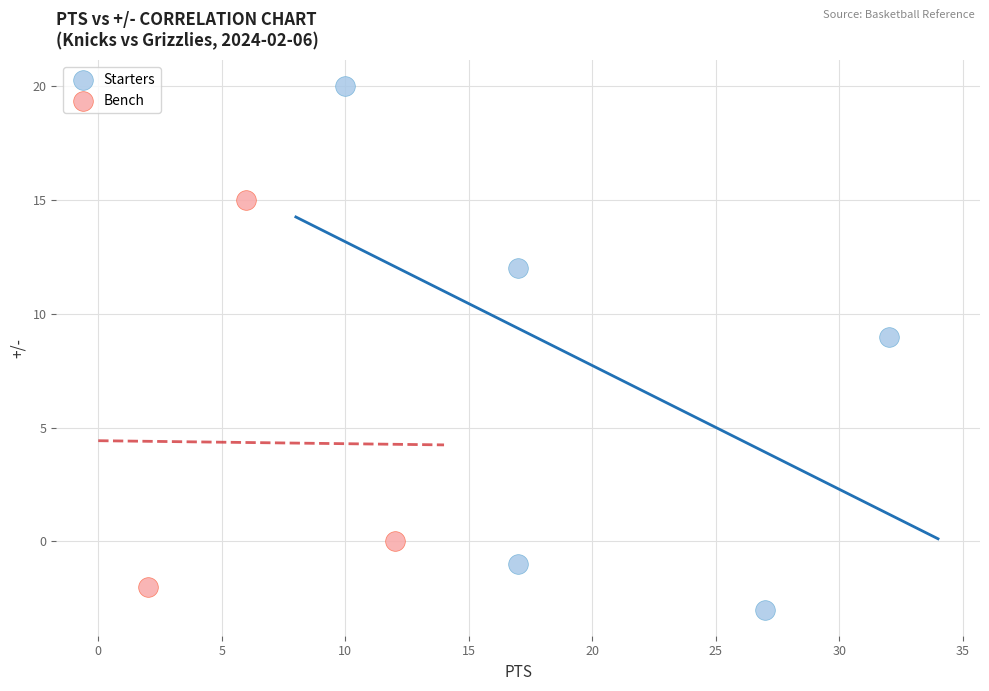

Which series reaches the maximum Y coordinate?

Starters